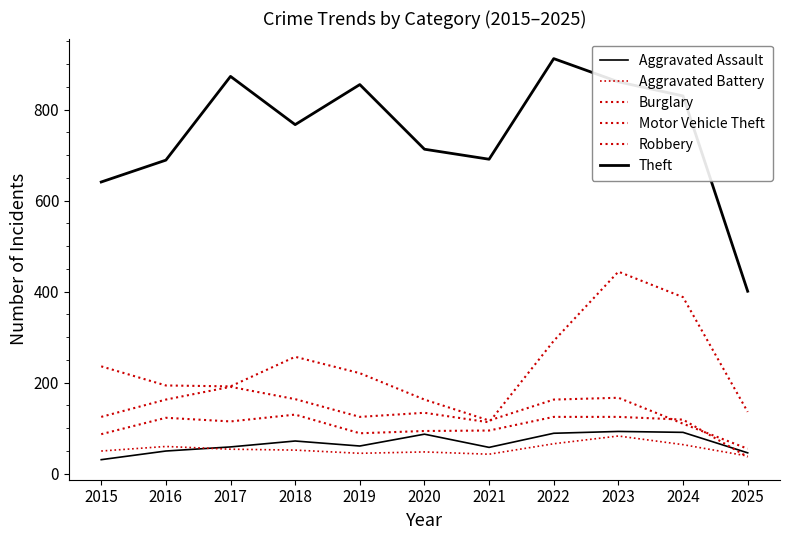

How many lines are shown in the chart?

6